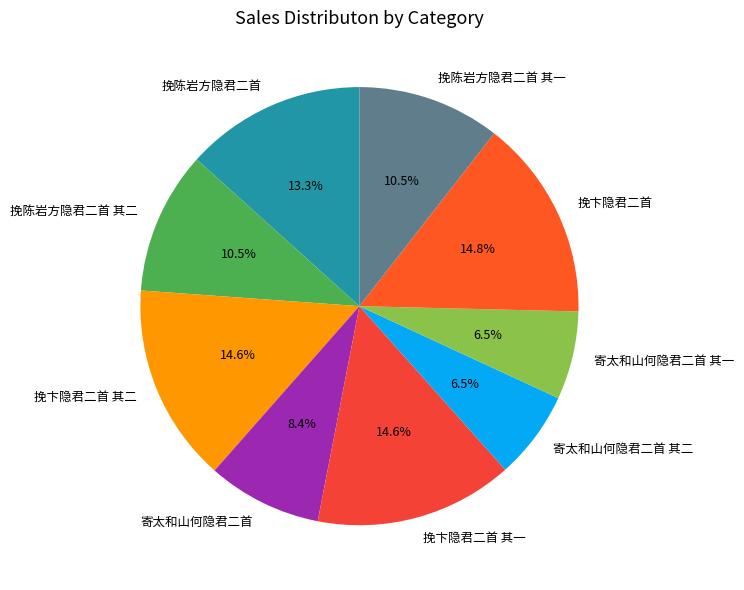

Is the sum of 寄太和山何隐君二首 and 挽陈岩方隐君二首 其一 greater than half?

No